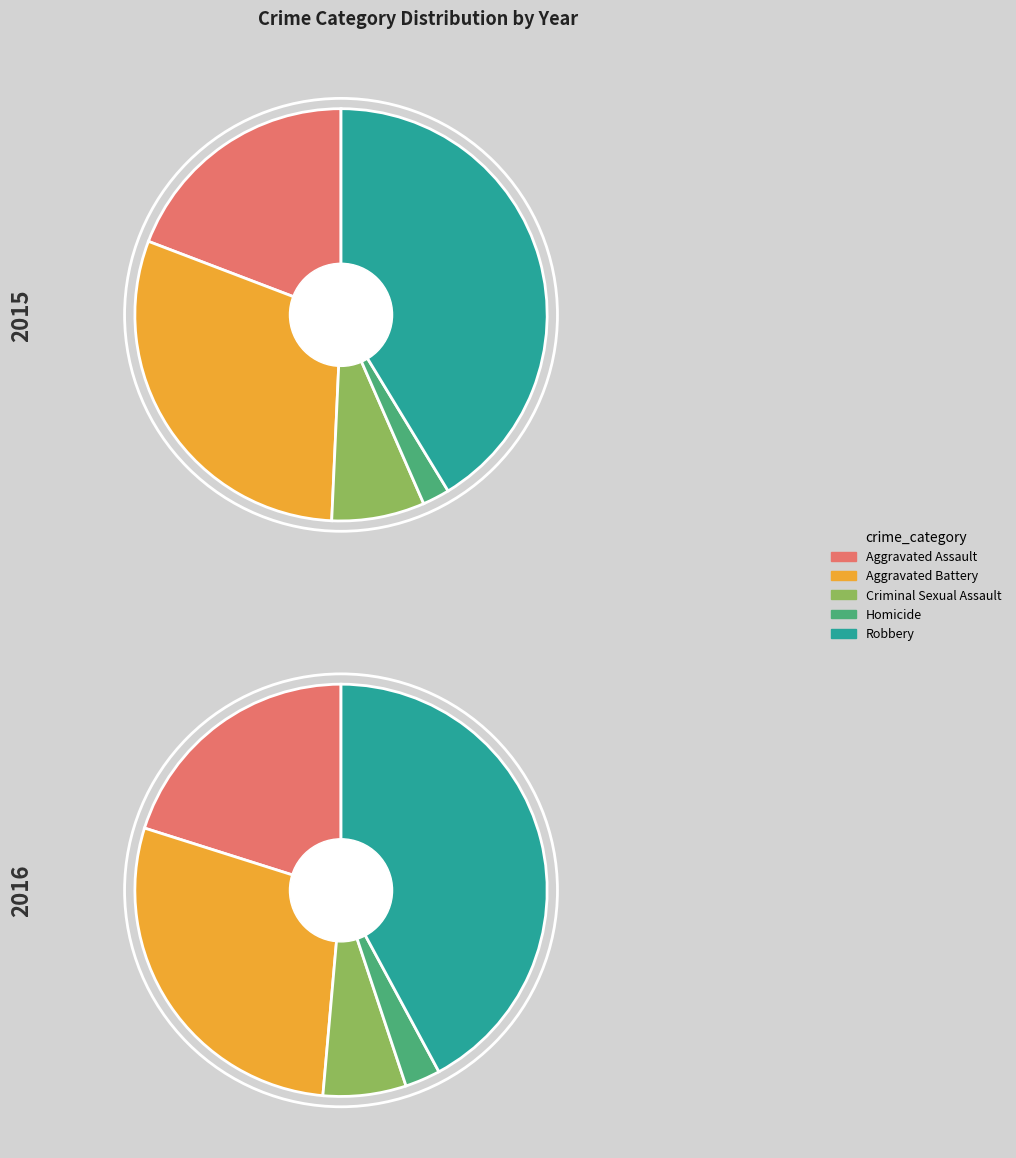

To the nearest percent, what is the combined percentage of Criminal Sexual Assault and Aggravated Battery?

35%